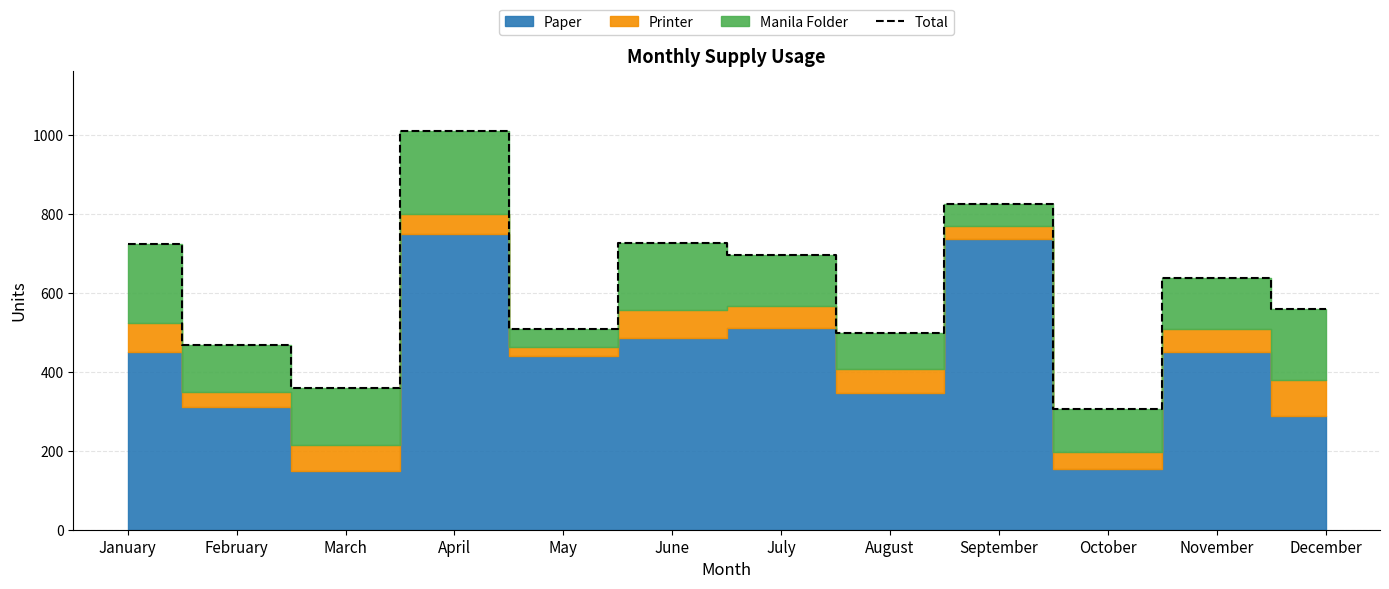

Where is the first local maximum?

April